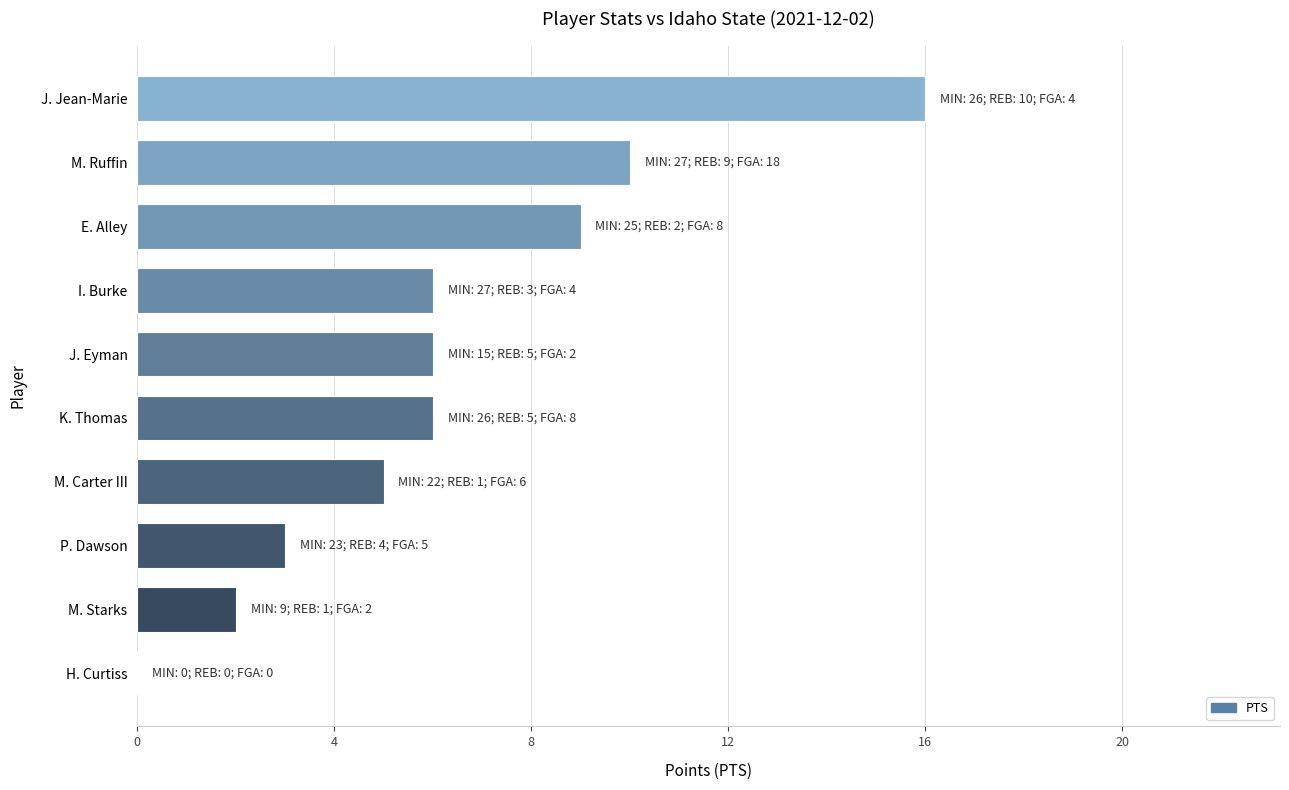

The chart shows a value of 9 at E. Alley. True or false?

True